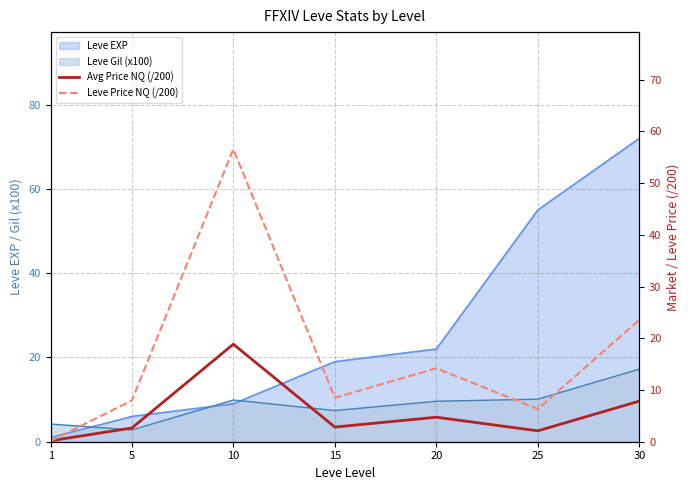

How many interior local peaks does the Leve Price NQ (/200) series have?

2